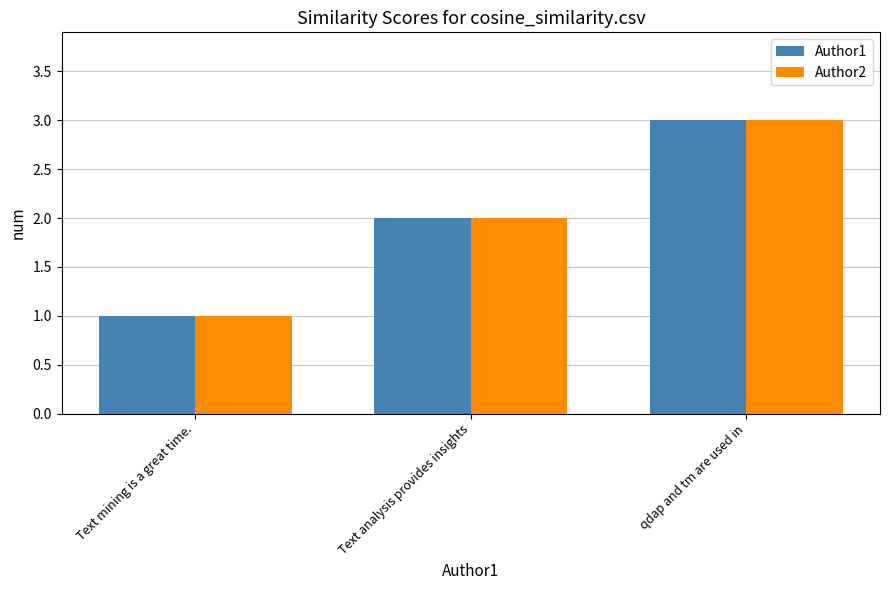

The value of Author2 at qdap and tm are used in is 1. True or false?

False